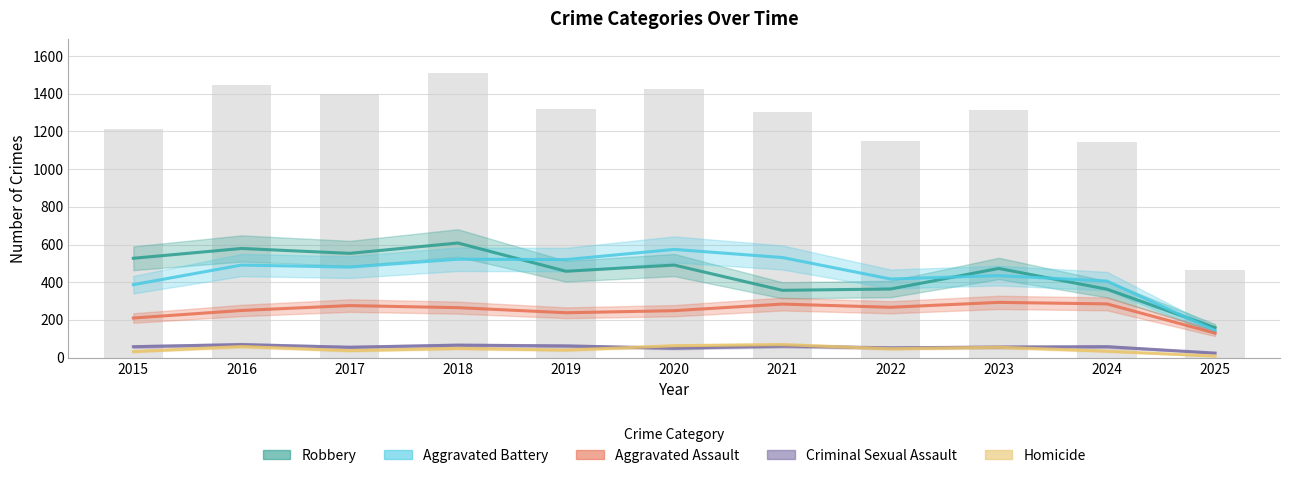

Count the number of data series in this chart.

5